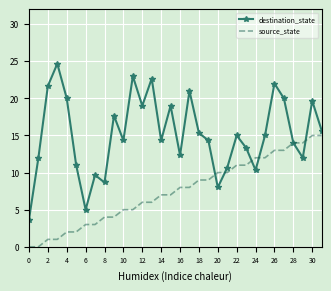

Rank the series by their maximum value, from lowest to highest.

source_state, destination_state